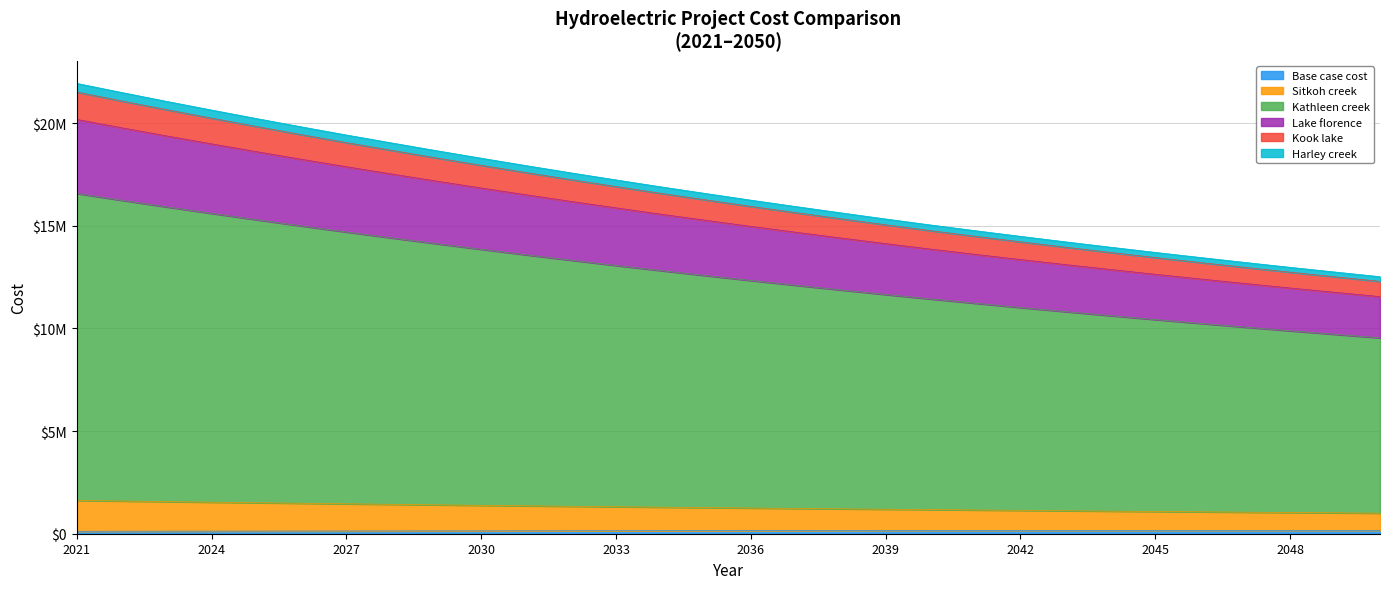

True or false: Lake florence and Kathleen creek intersect in this chart.

False